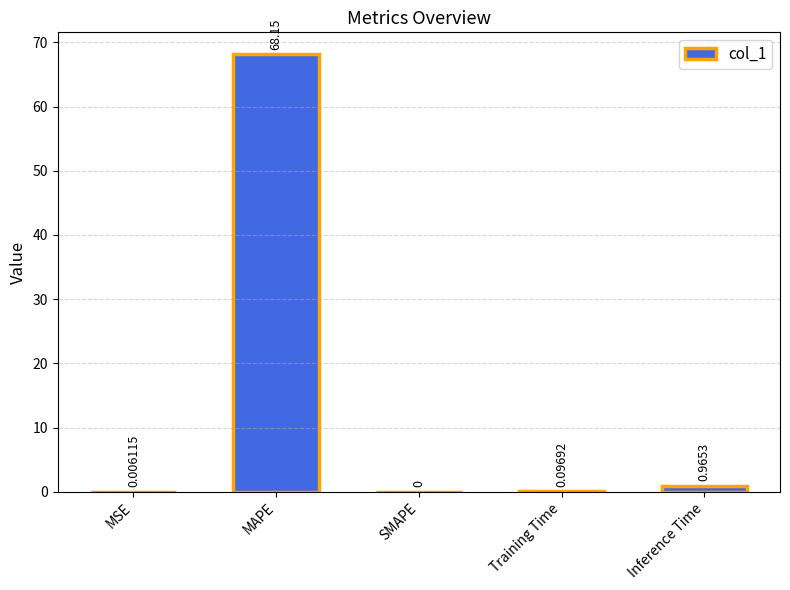

Where is the data nearest to the value 34?

Inference Time